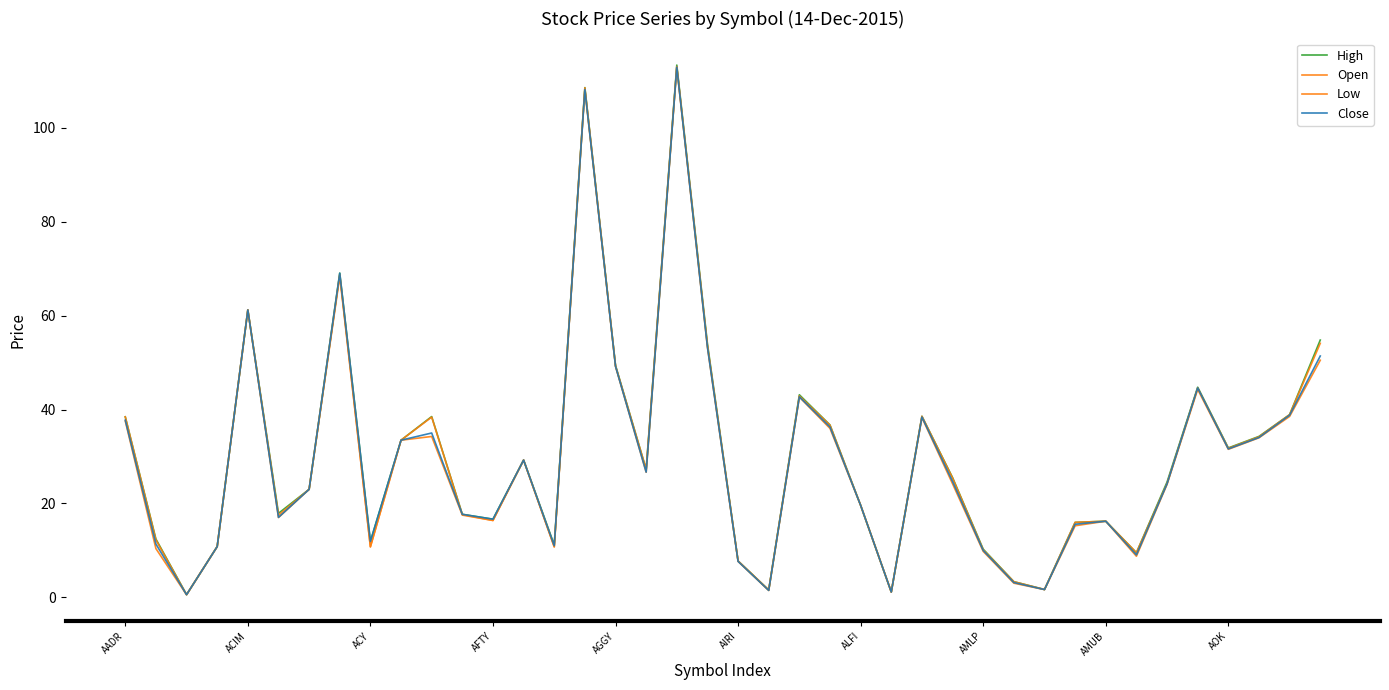

Does the chart have visible grid lines?

No